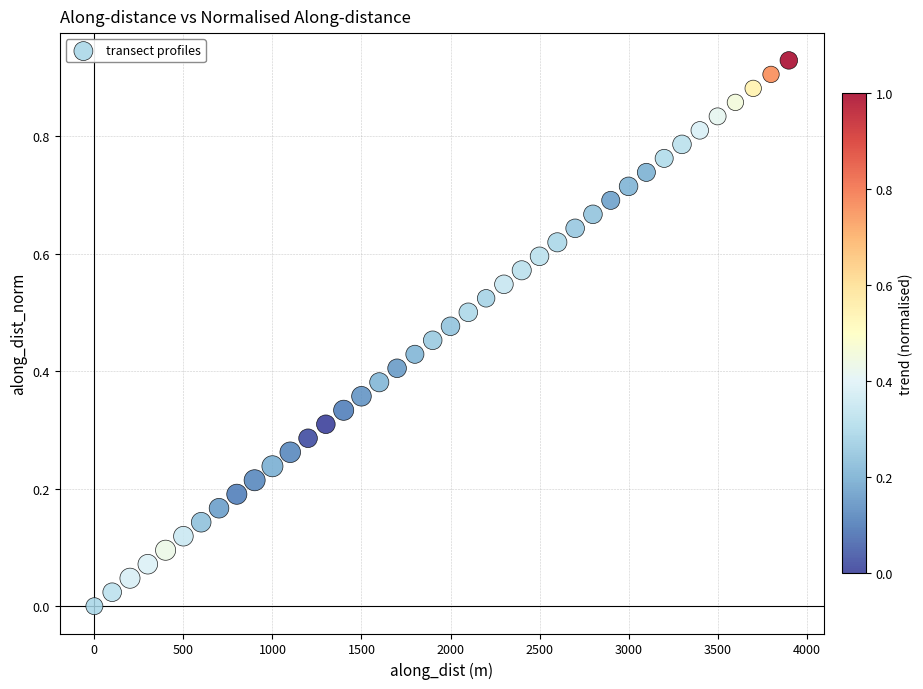

What is the range of X values (max minus min)?

3900.0